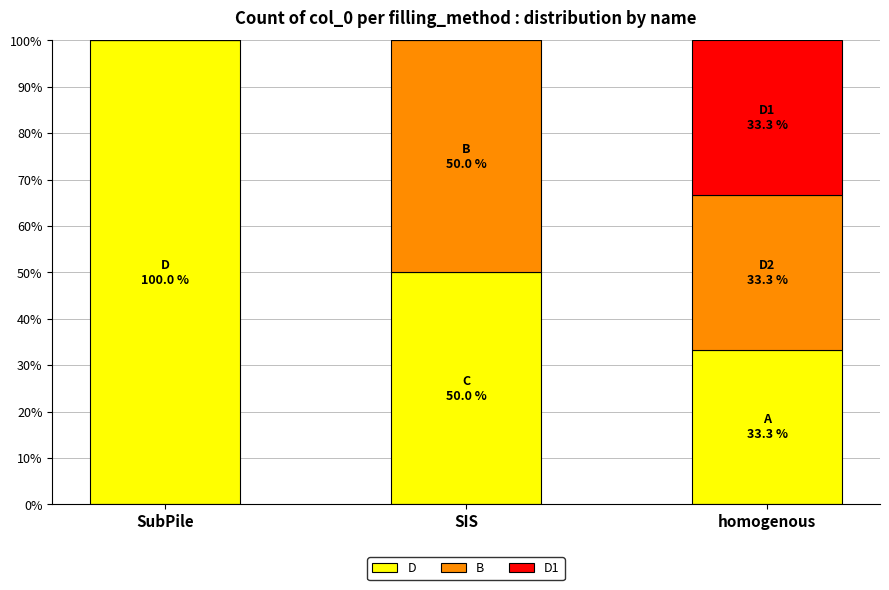

Which category has the highest value in the D series?

SubPile